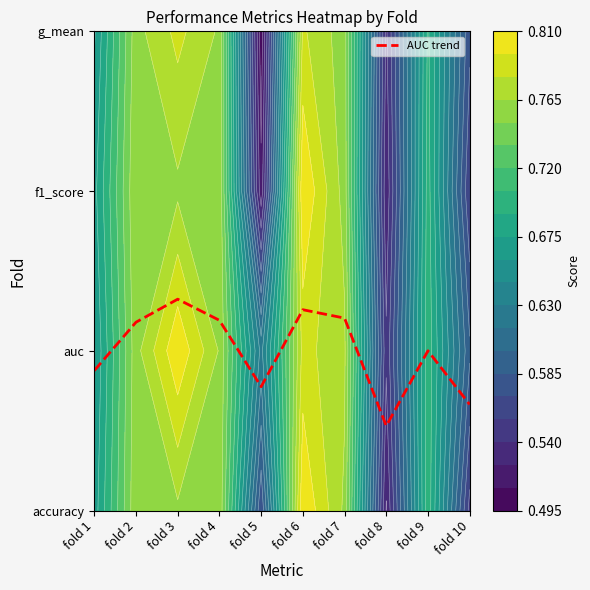

What is the sum of the values at fold 10 and fold 2?

1.8